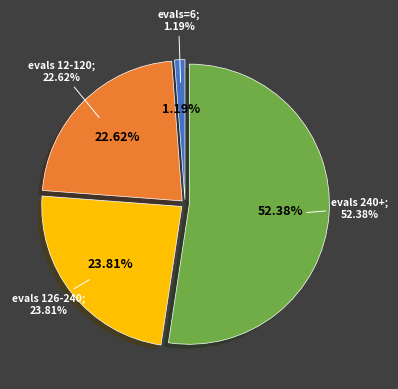

Is evals=240 the majority of the pie?

No